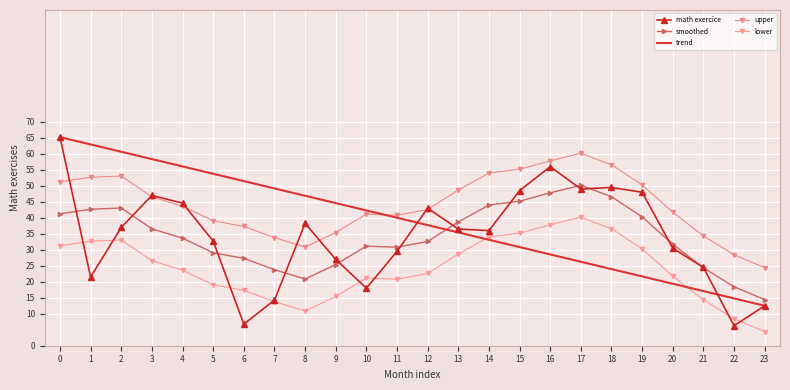

What is the difference between the second highest and minimum values in the lower series?

33.4